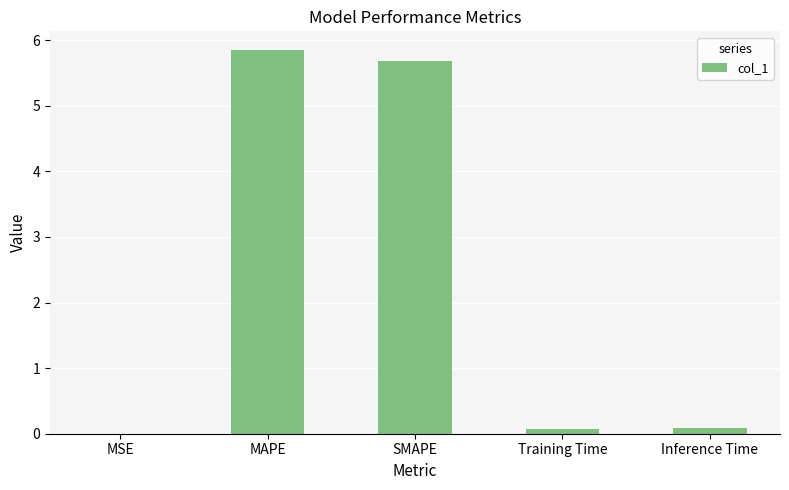

What is the maximum value shown in the chart?

5.8